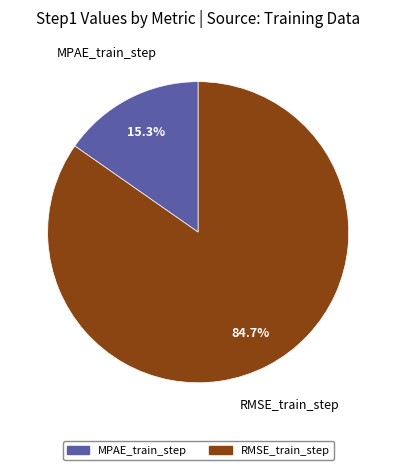

To the nearest percent, what is the combined percentage of MPAE_train_step and RMSE_train_step?

100%